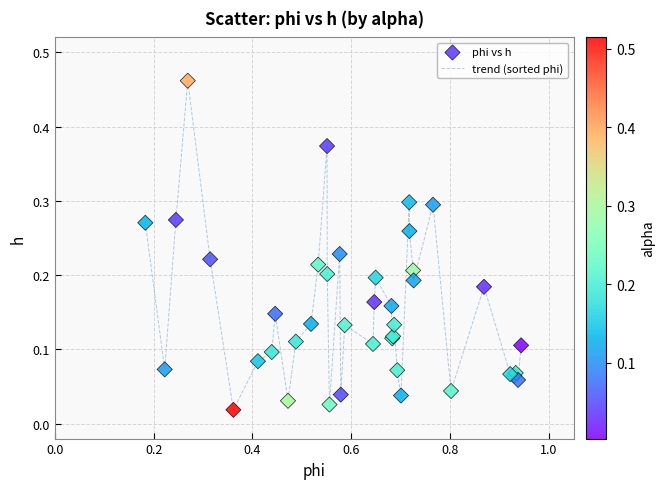

Is this an area chart (filled region under the line)?

No